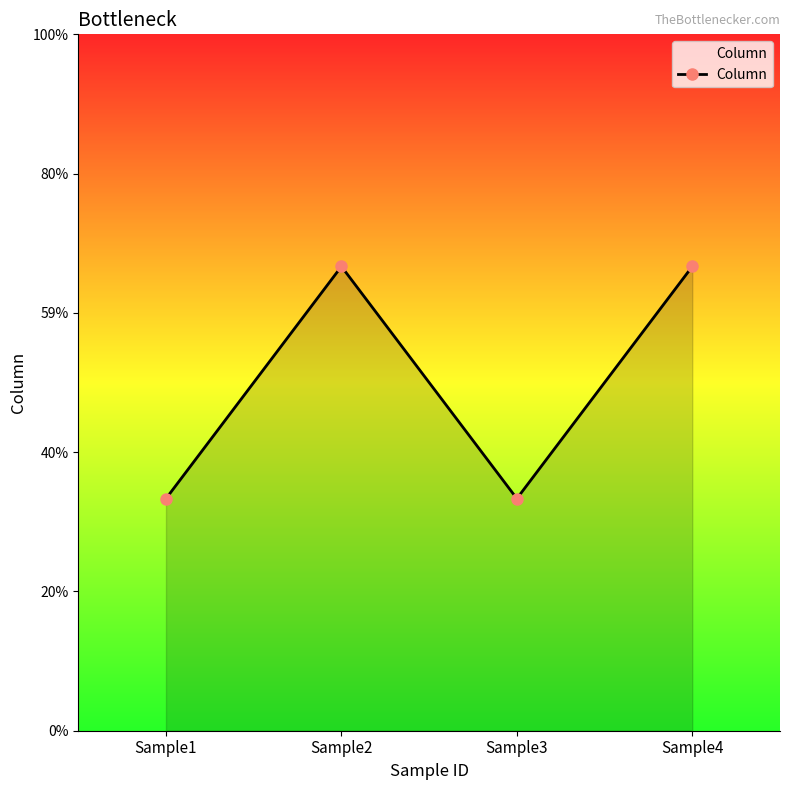

Does the chart have visible grid lines?

No